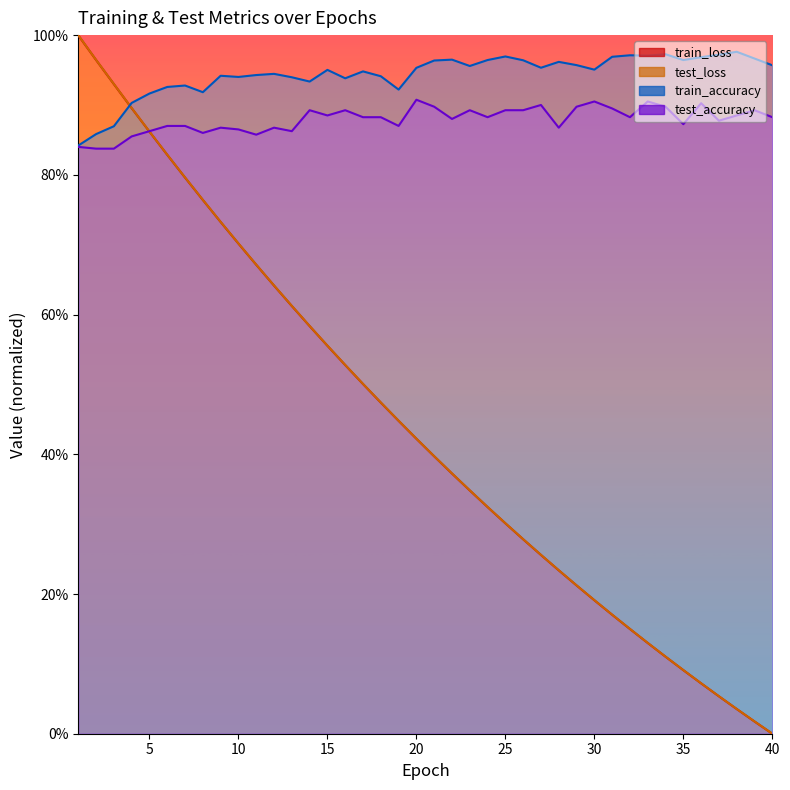

Does the chart have visible grid lines?

No